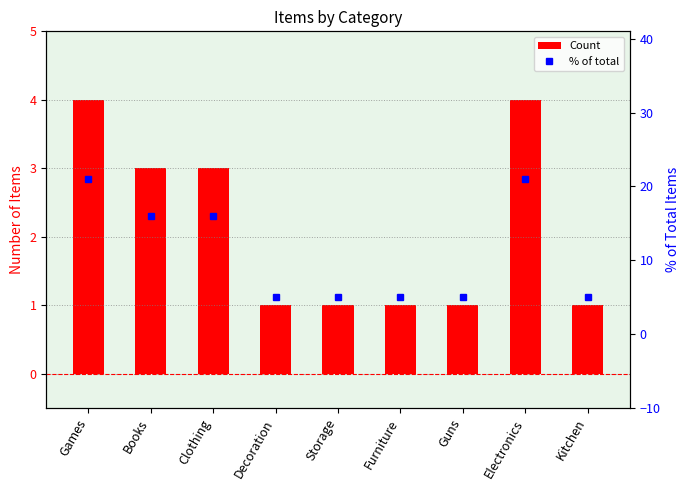

Are the bars horizontal?

No